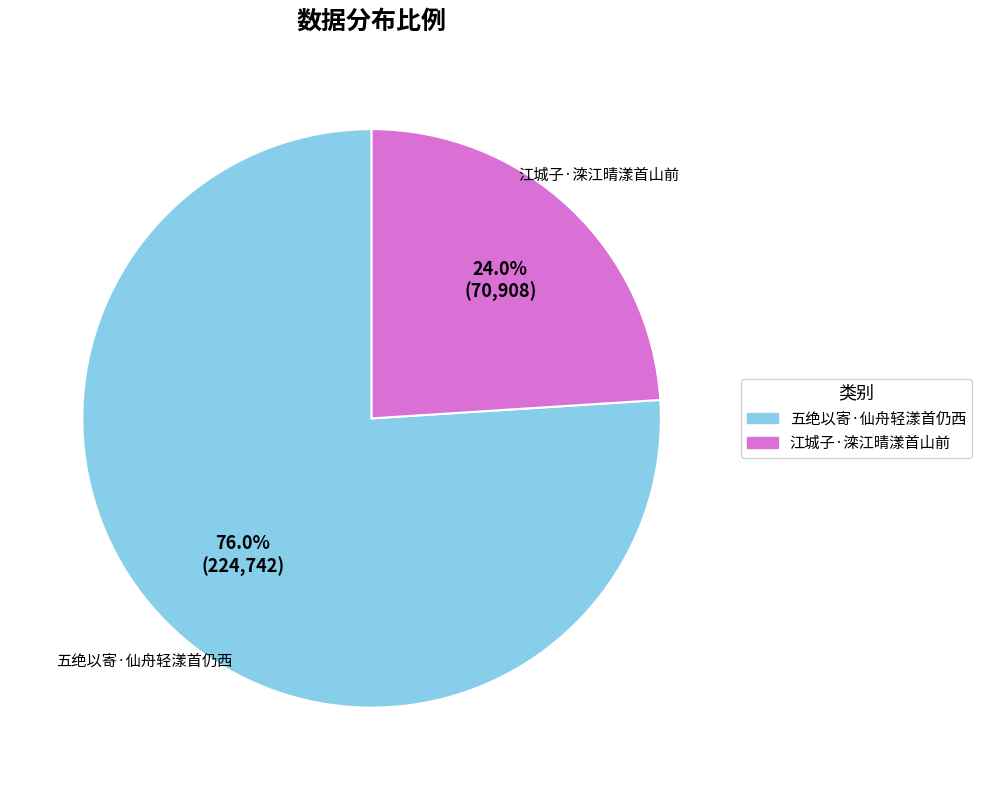

True or false: 江城子·滦江晴漾首山前 accounts for 24% of the total.

True